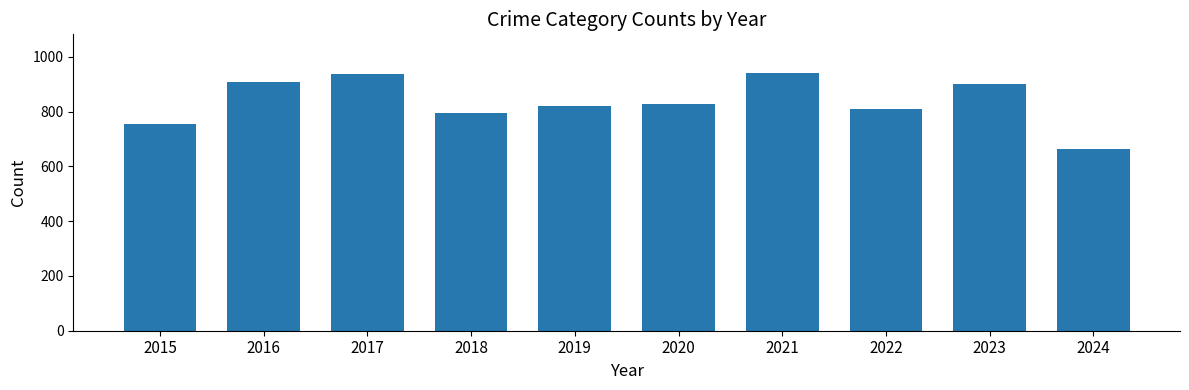

What is the minimum value shown in the chart?

664